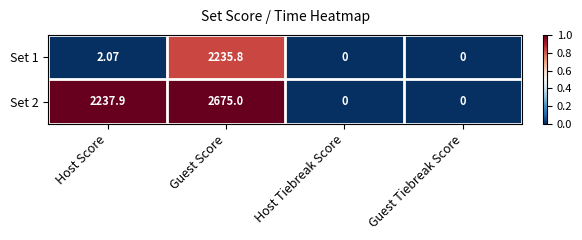

Which category has the highest value across all series?

Guest Score